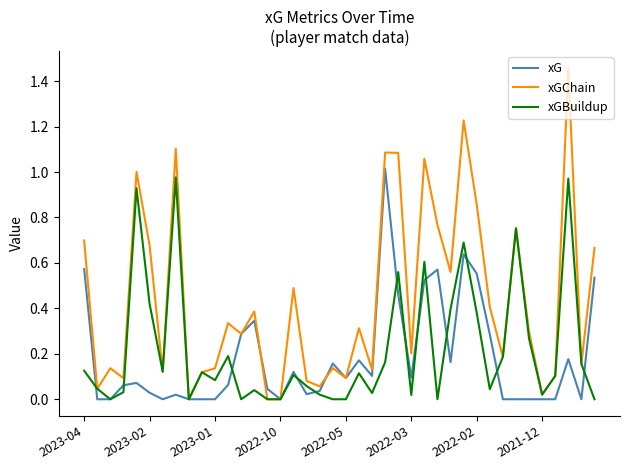

Count the number of categories in the chart.

40